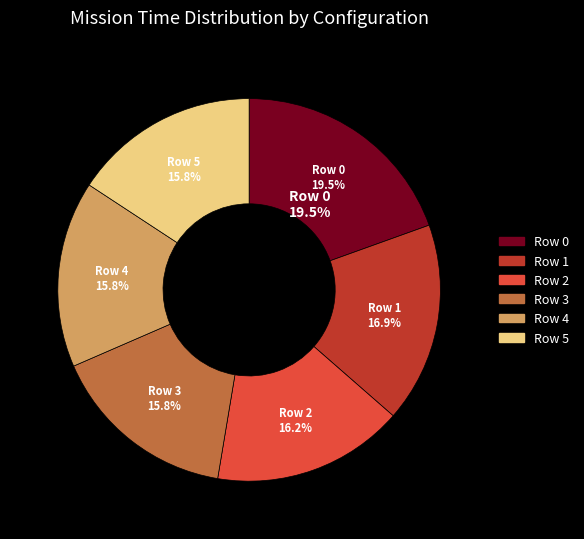

To the nearest percent, what is the combined percentage of Row 0 and Row 5?

35%